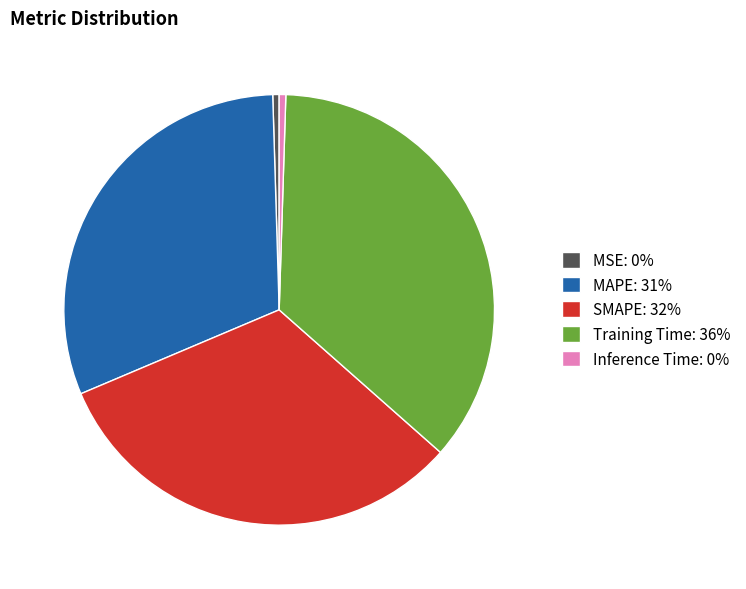

Between Inference Time: 0% and Training Time: 36%, which is larger?

Training Time: 36%